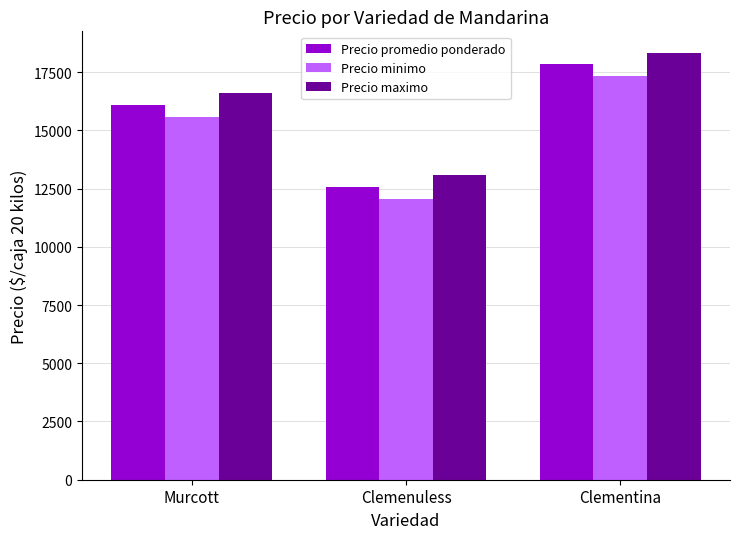

Reading left to right, list all the values displayed in this chart.

Precio promedio ponderado: 16083.3	12568.8	17833.3
Precio minimo: 15583.3	12062.5	17333.3
Precio maximo: 16583.3	13062.5	18333.3